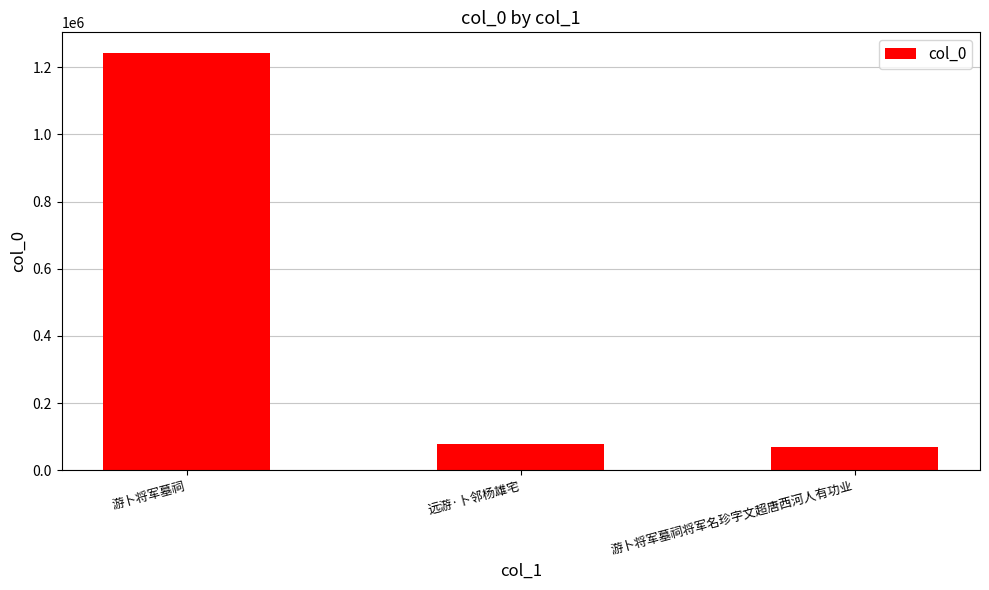

How many data points are less than 79450?

1